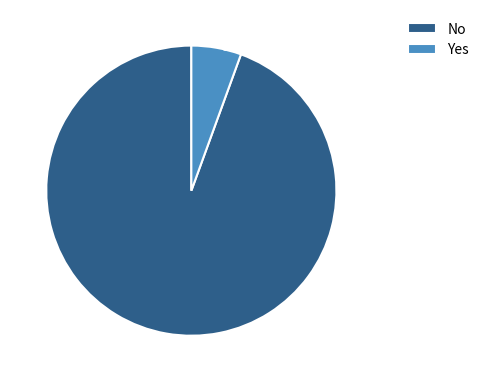

Is there a majority slice in this chart?

Yes